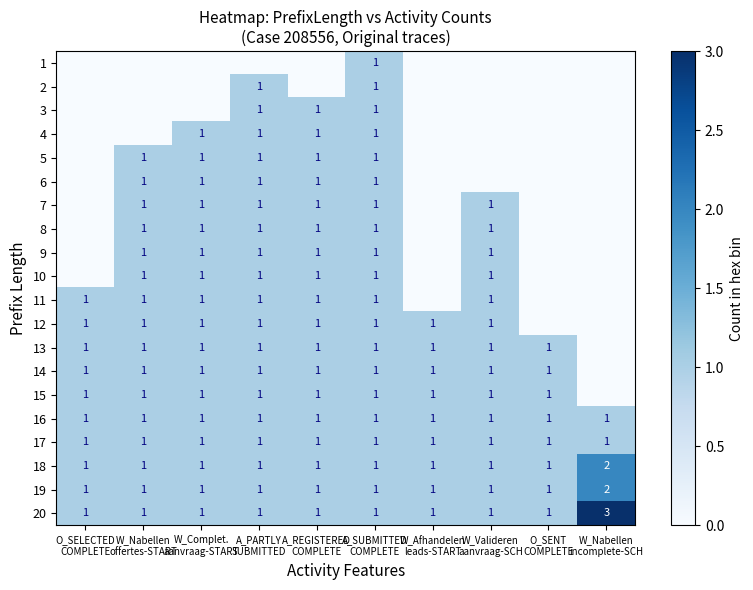

At W_Afhandelen leads-START, list the series in order from largest to smallest.

12, 13, 14, 15, 16, 17, 18, 19, 20, 1, 2, 3, 4, 5, 6, 7, 8, 9, 10, 11